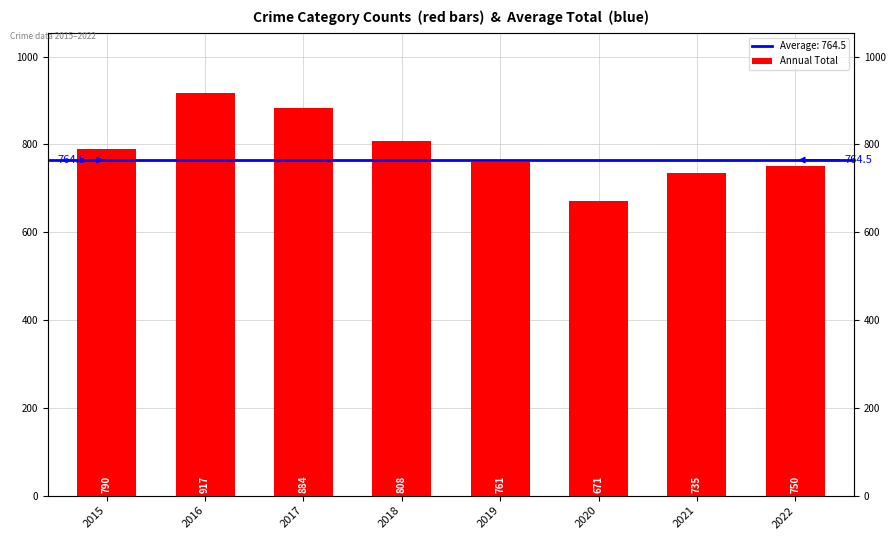

List the labels in order of value, largest first.

2016, 2017, 2018, 2015, 2019, 2022, 2021, 2020